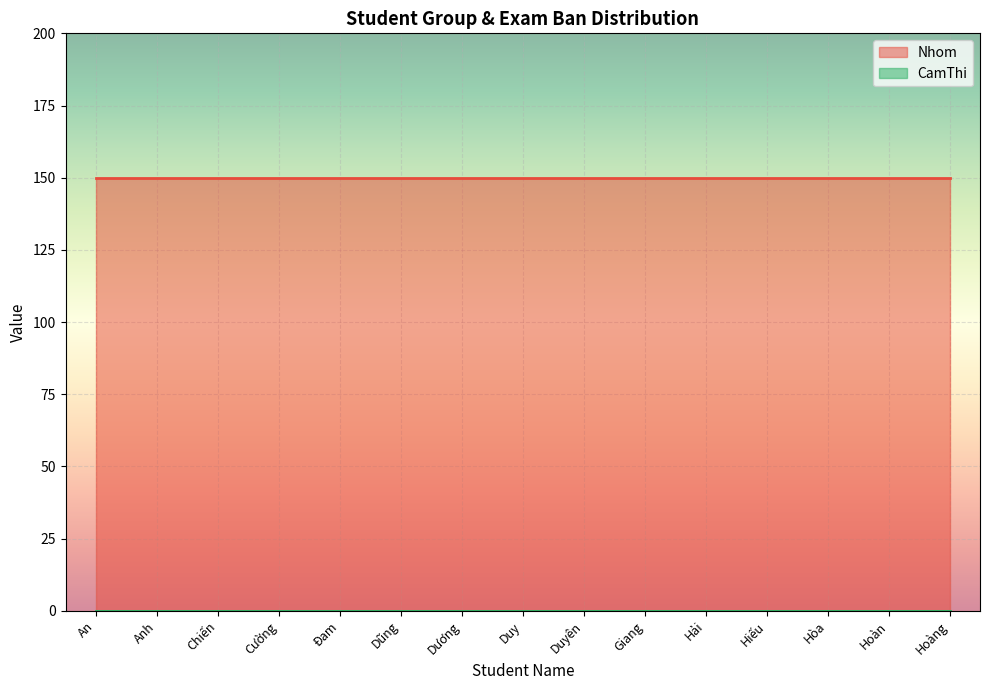

Which series has the largest total across all categories?

Nhom